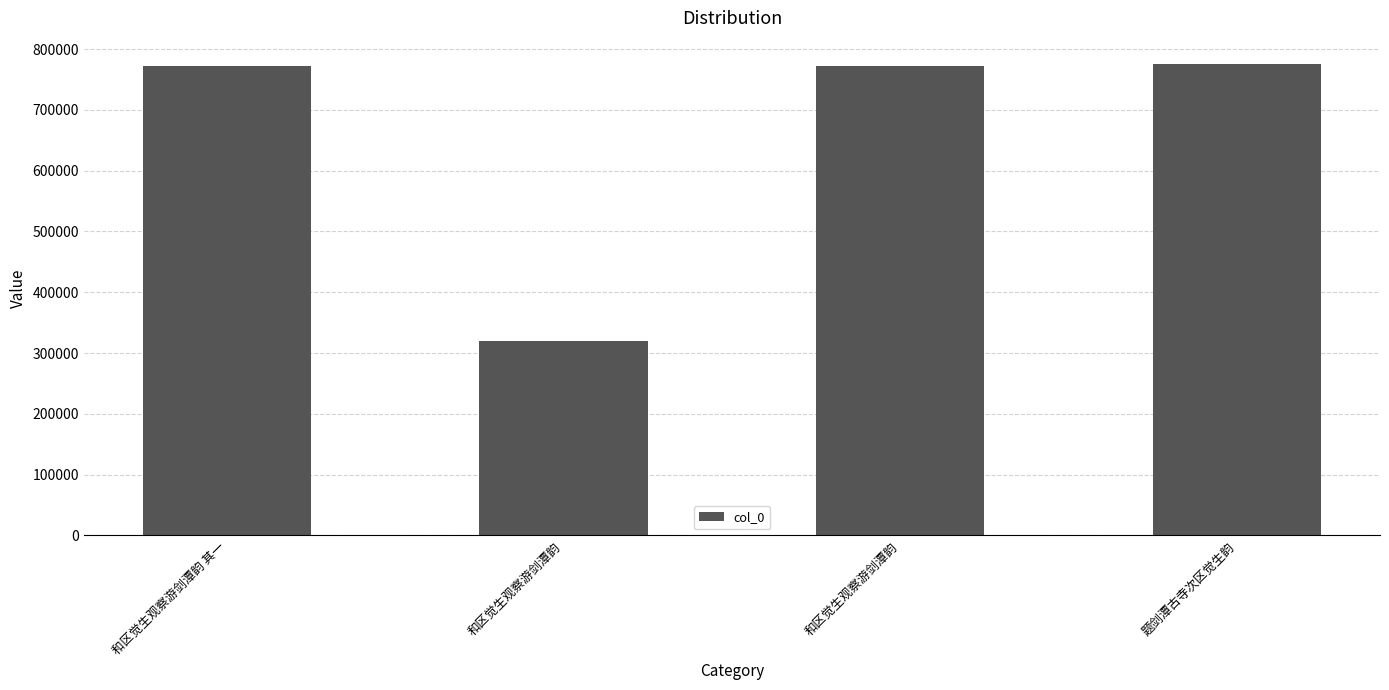

List the labels in order of value, largest first.

题剑潭古寺次区觉生韵, 和区觉生观察游剑潭韵 其一, 和区觉生观察游剑潭韵, 和区觉生观察游剑潭韵